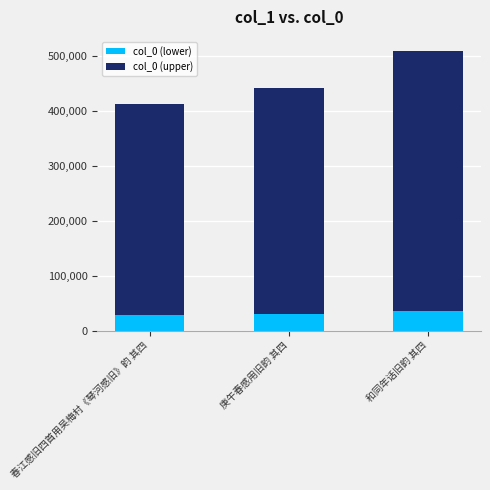

At which category is the sum across all series the highest?

和同年话旧韵 其四